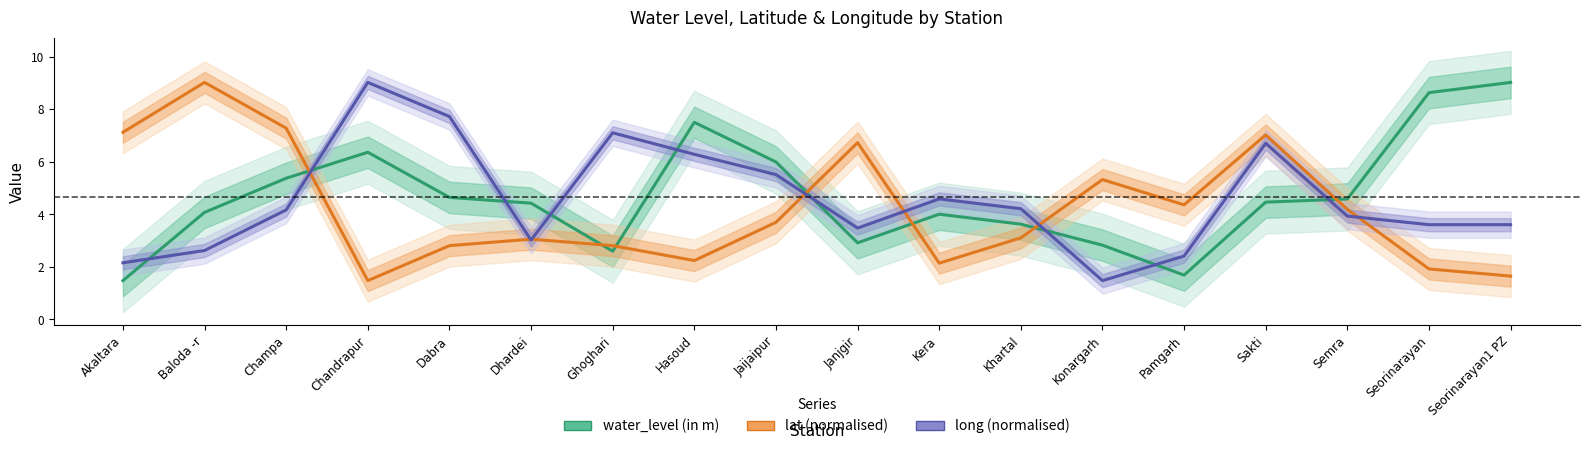

Which category has the lowest value in the long (normalised) series?

Konargarh